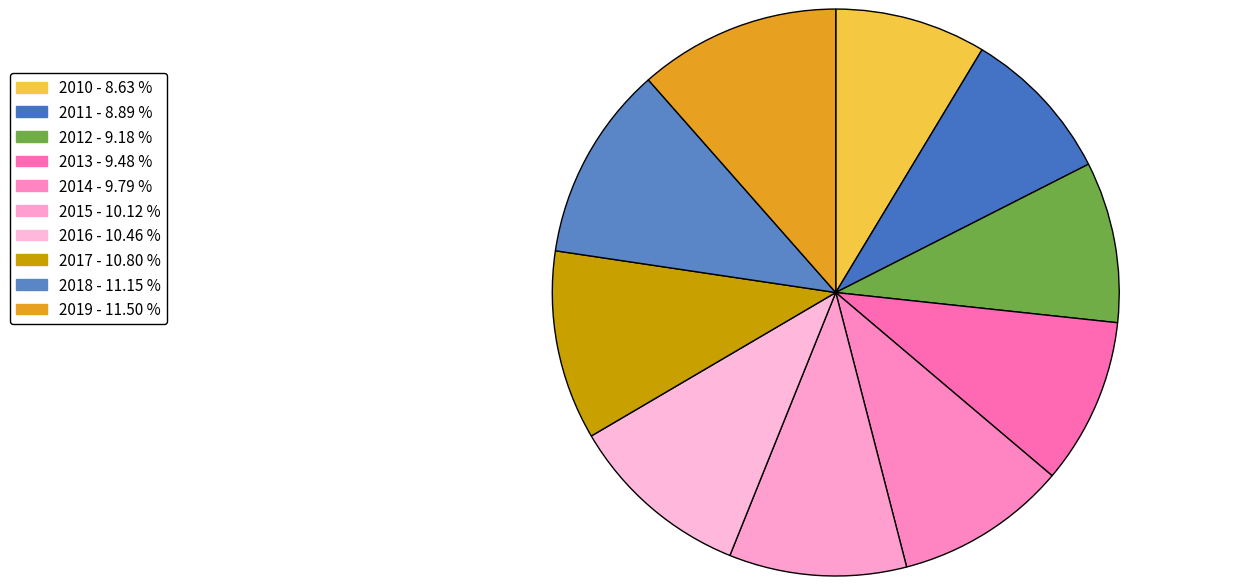

How many slices are in this pie chart?

10